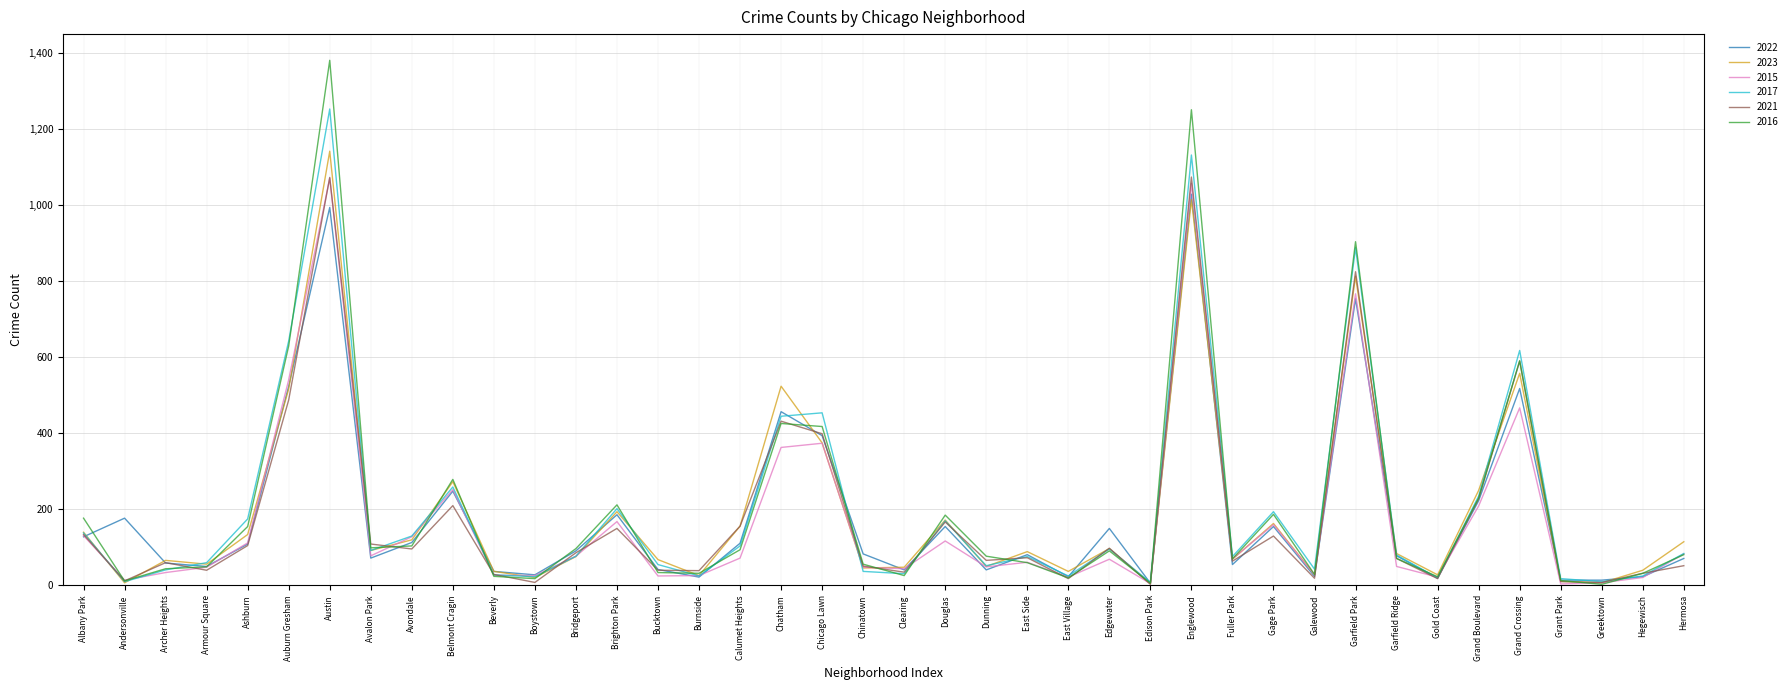

How many values in the 2023 series are below 89?

20